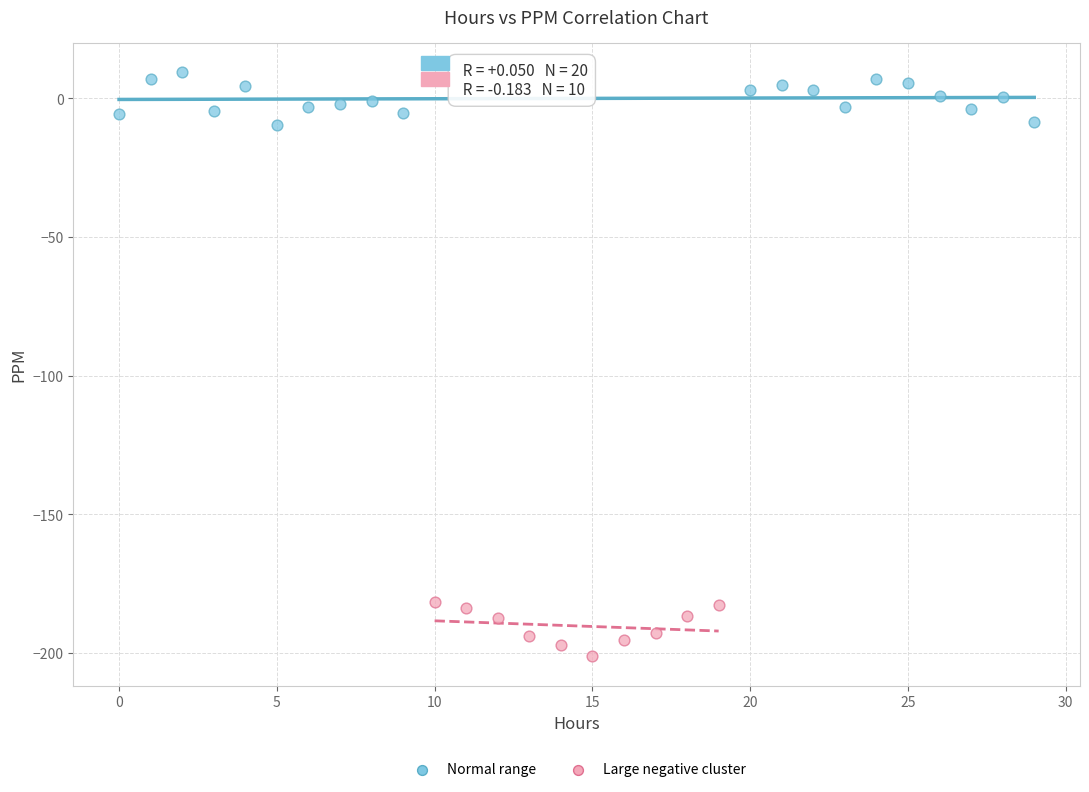

Which series contains the lowest Y value?

Large negative cluster